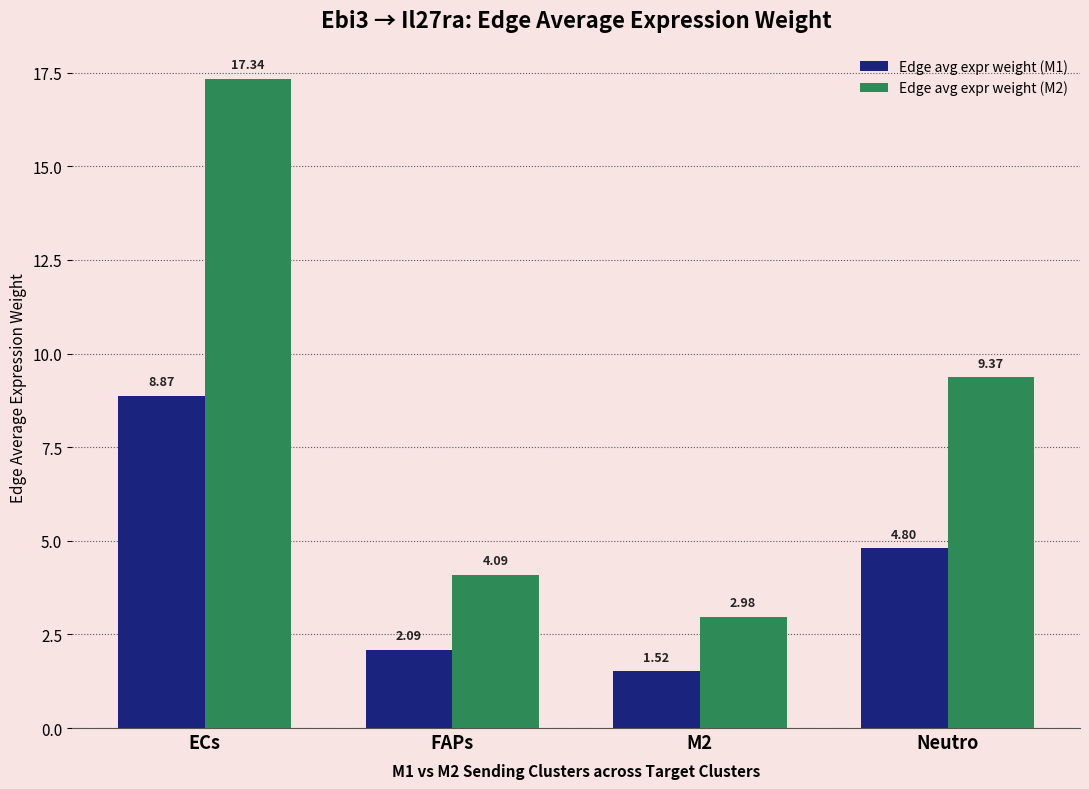

List the series in order of their peak value, highest first.

Edge avg expr weight (M2), Edge avg expr weight (M1)